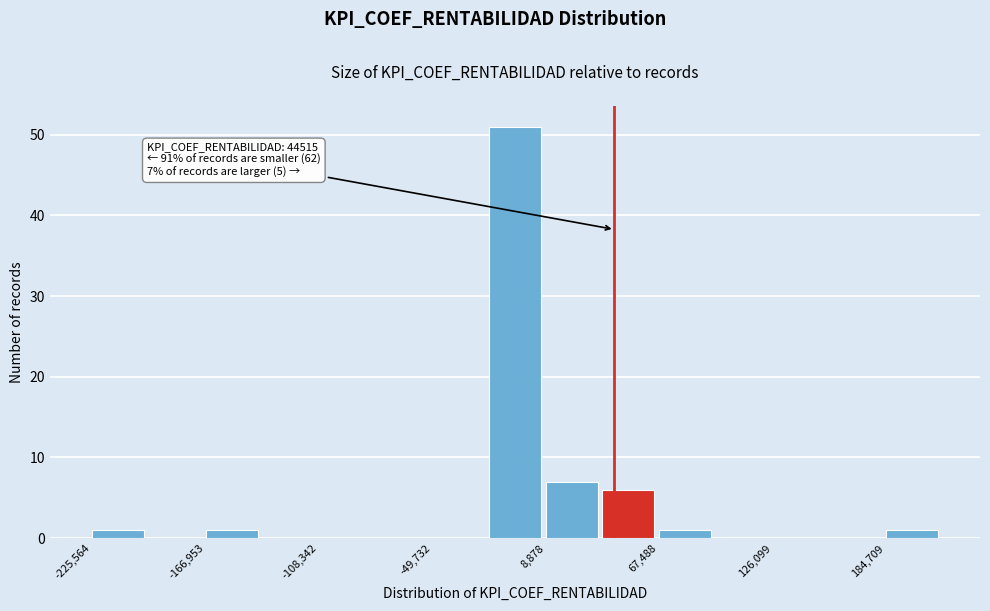

Around what value on the x-axis is the tallest bar? Give the approximate position of its centre, as read against the axis.

-10000